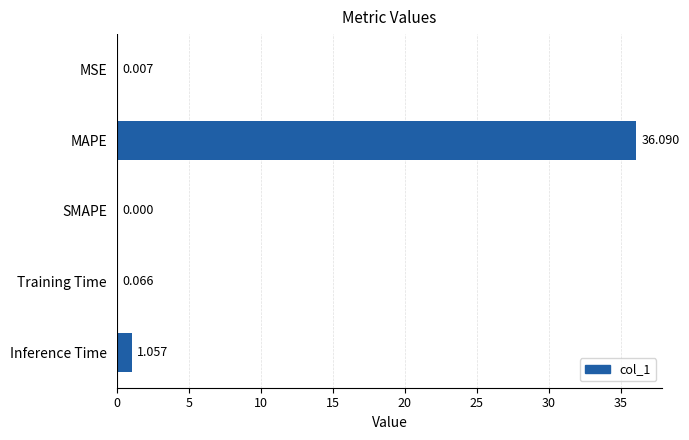

Which label corresponds to the largest value in the chart?

MAPE